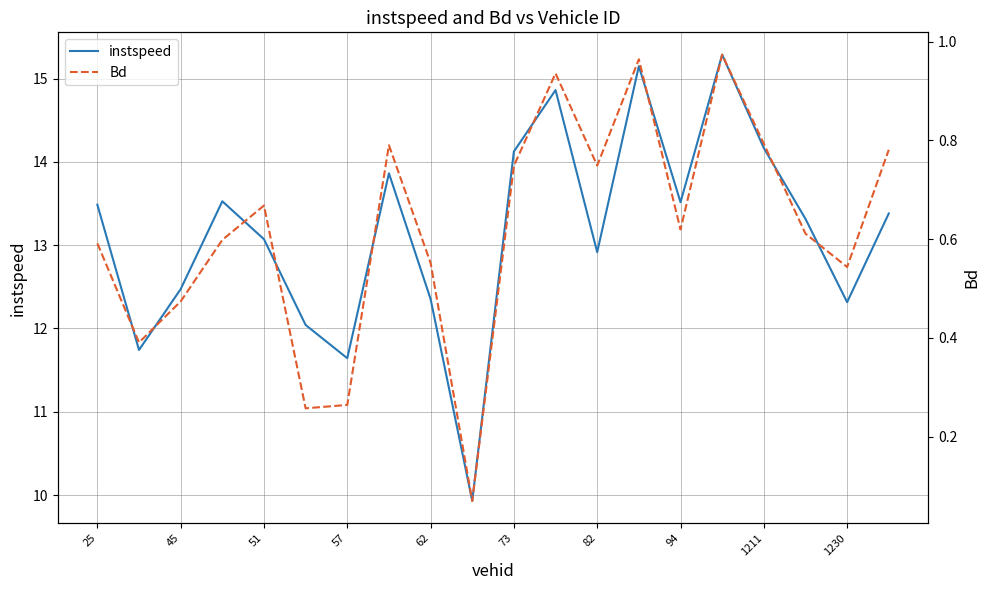

Read the Bd value at 25.

0.6